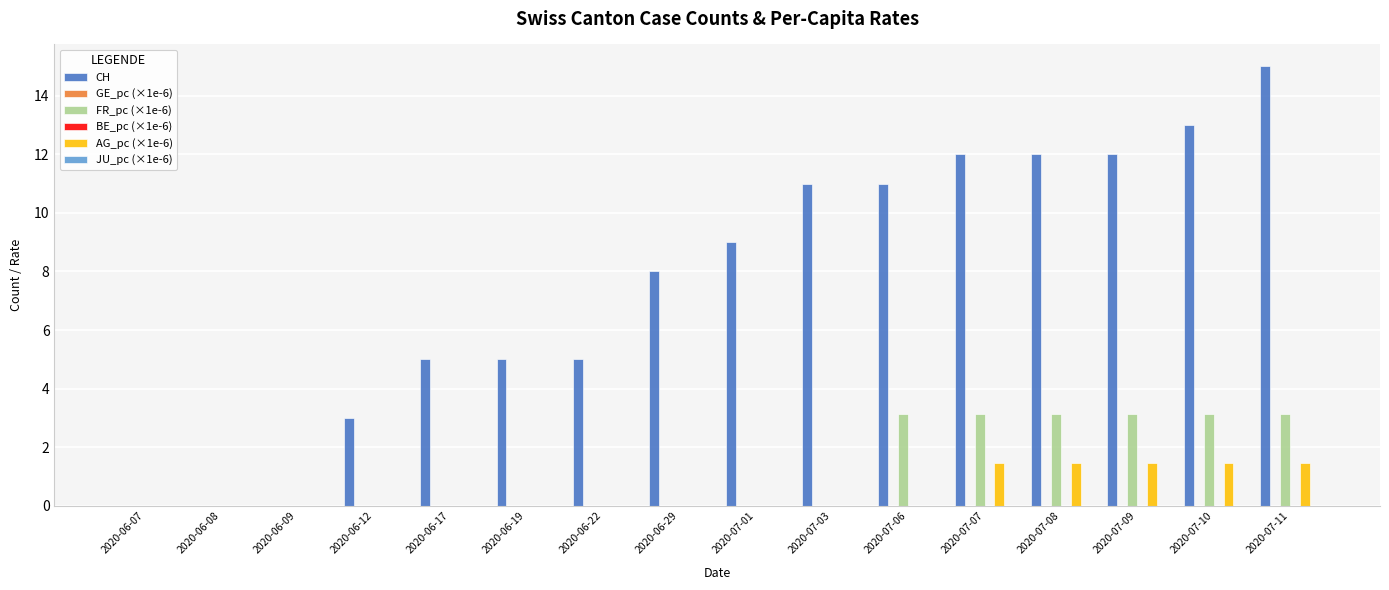

How many bars are there in total?

96